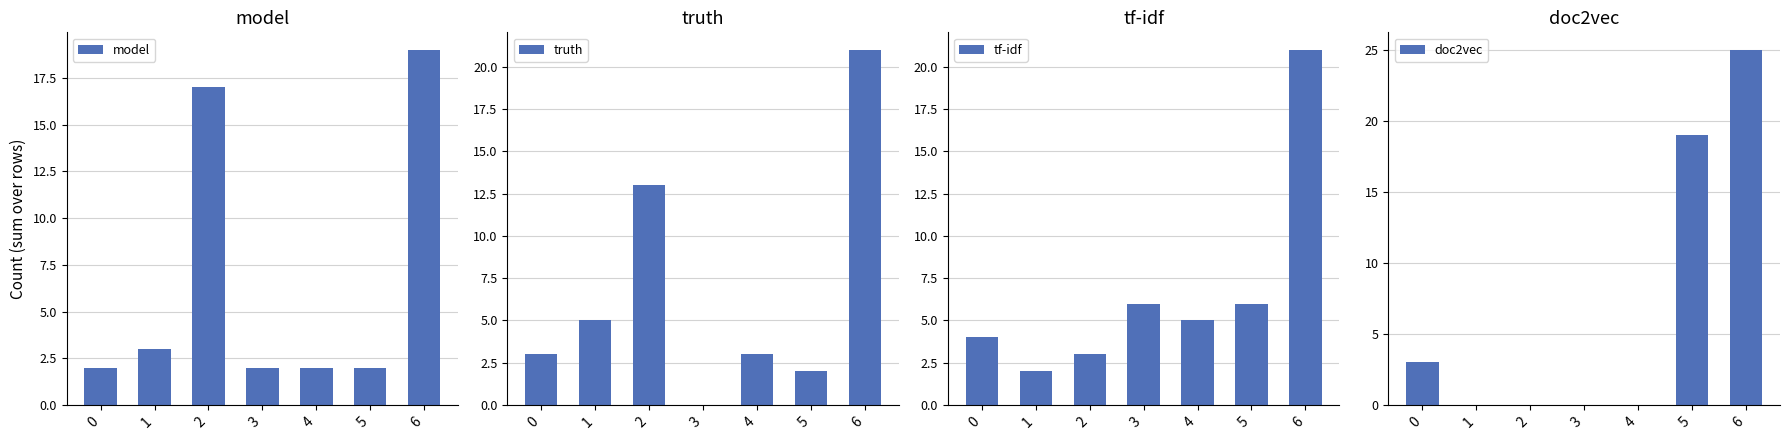

At which label is doc2vec closest to 12?

5